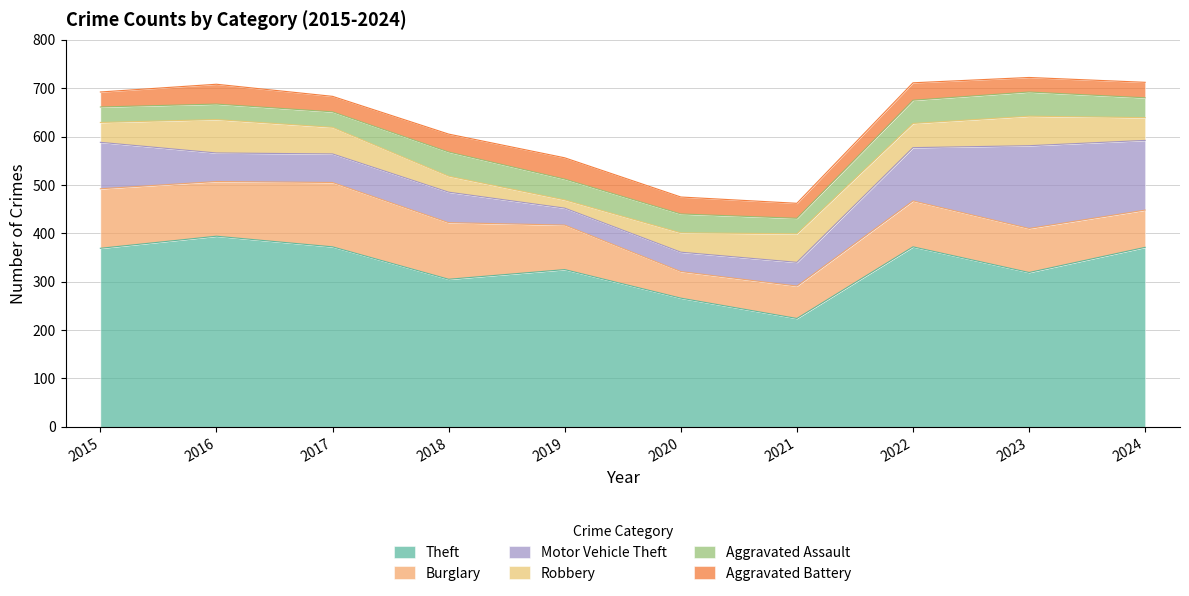

How many data points in Burglary are less than 95?

5